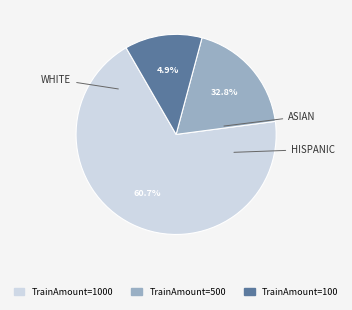

Rank the categories by value from highest to lowest.

1000, 500, 100, other